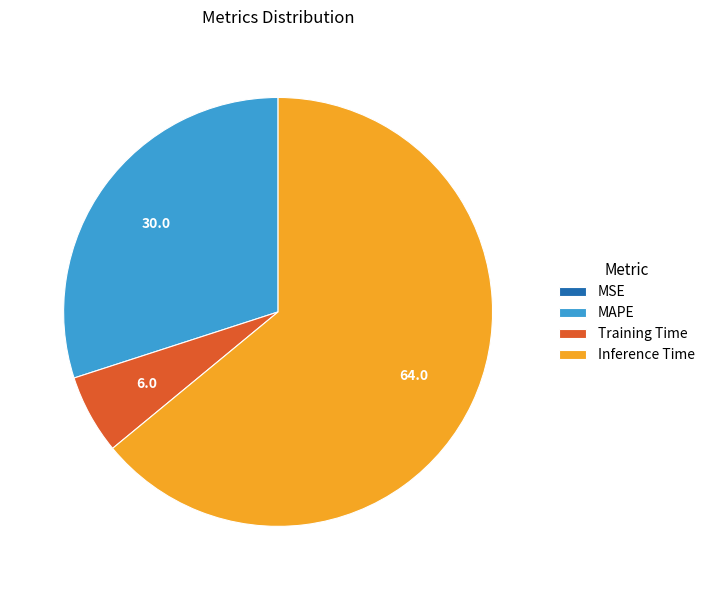

True or false: Training Time accounts for 6% of the total.

True